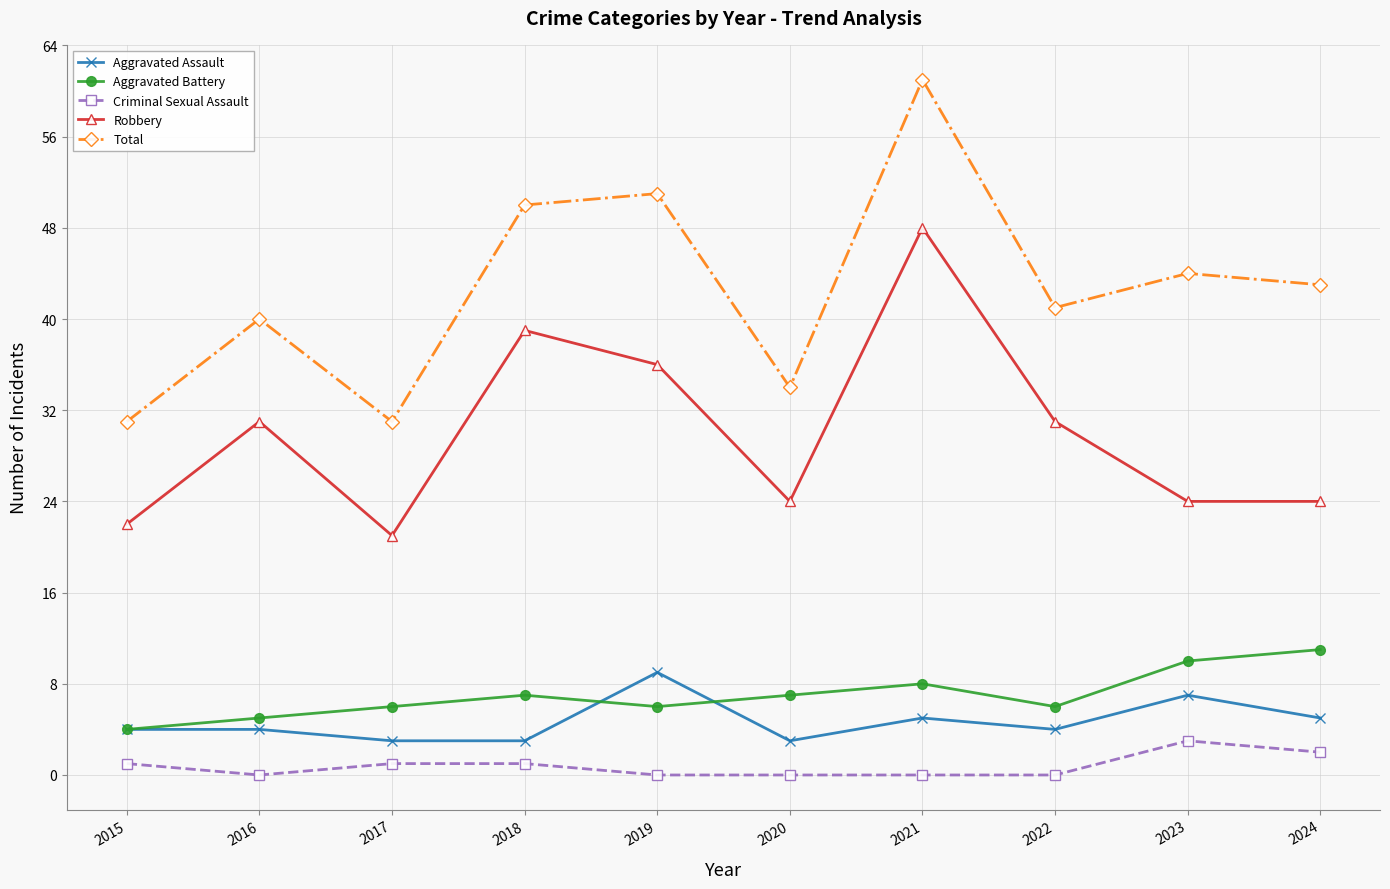

How many lines are shown in the chart?

5